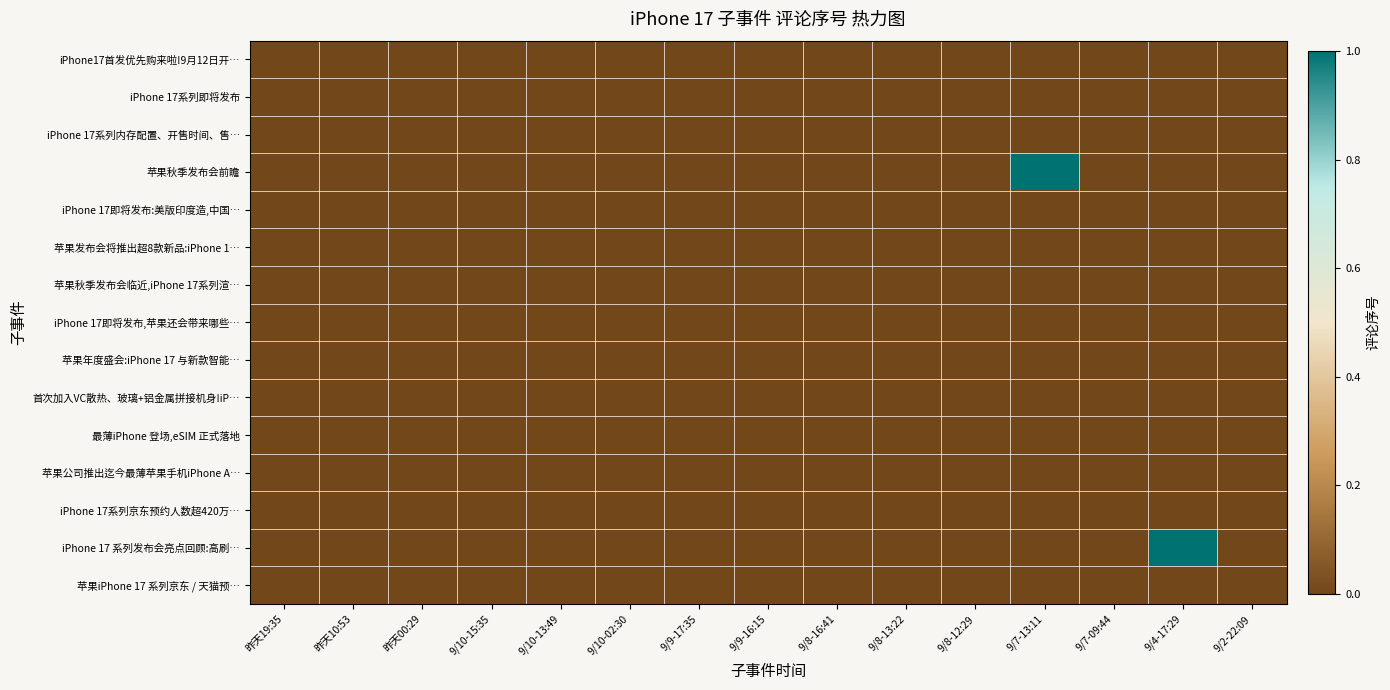

At 9/10-13:49, list the series in order from largest to smallest.

iPhone17首发优先购来啦!9月12日开…, iPhone 17系列即将发布, iPhone 17系列内存配置、开售时间、售…, 苹果秋季发布会前瞻, iPhone 17即将发布:美版印度造,中国…, 苹果发布会将推出超8款新品:iPhone 1…, 苹果秋季发布会临近,iPhone 17系列渲…, iPhone 17即将发布,苹果还会带来哪些…, 苹果年度盛会:iPhone 17 与新款智能…, 首次加入VC散热、玻璃+铝金属拼接机身!iP…, 最薄iPhone 登场,eSIM 正式落地, 苹果公司推出迄今最薄苹果手机iPhone A…, iPhone 17系列京东预约人数超420万…, iPhone 17 系列发布会亮点回顾:高刷…, 苹果iPhone 17 系列京东 / 天猫预…